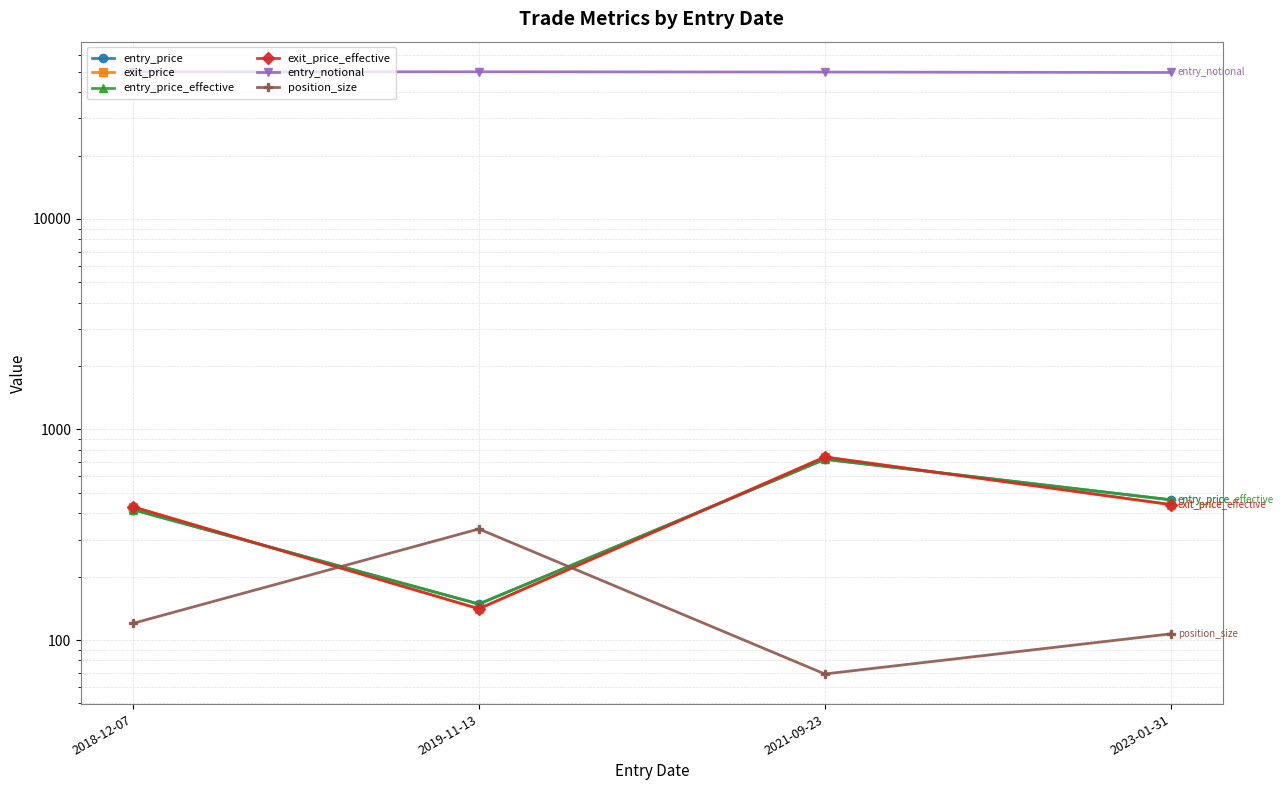

Where does the exit_price series first go above 440?

2021-09-23